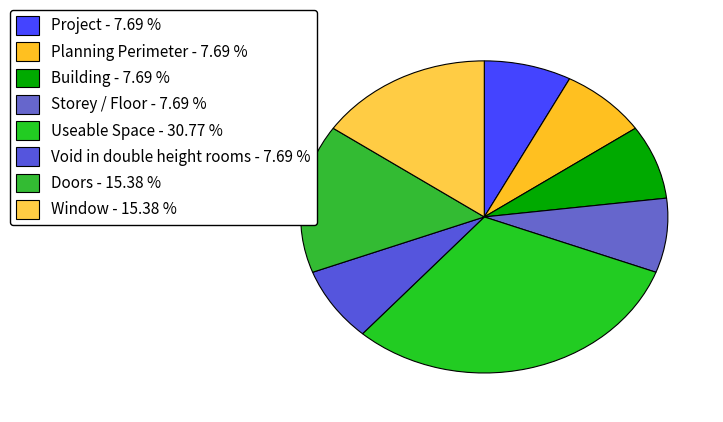

Which slice is the smallest?

Project